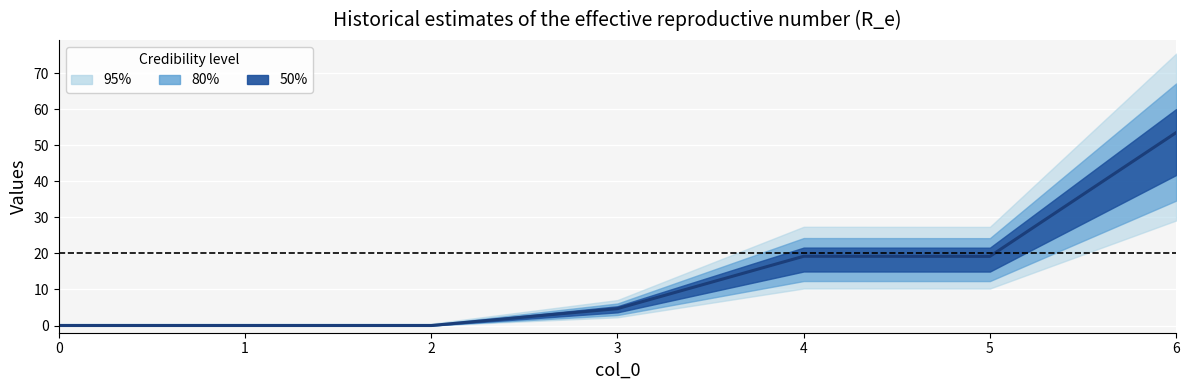

The chart shows a value of 12.6 at 4. True or false?

False